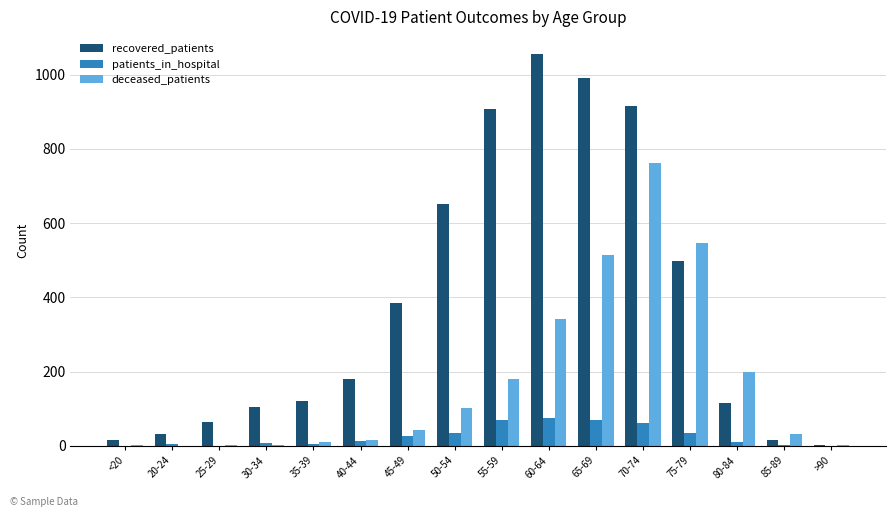

What is the sum of all recovered_patients values?

6057